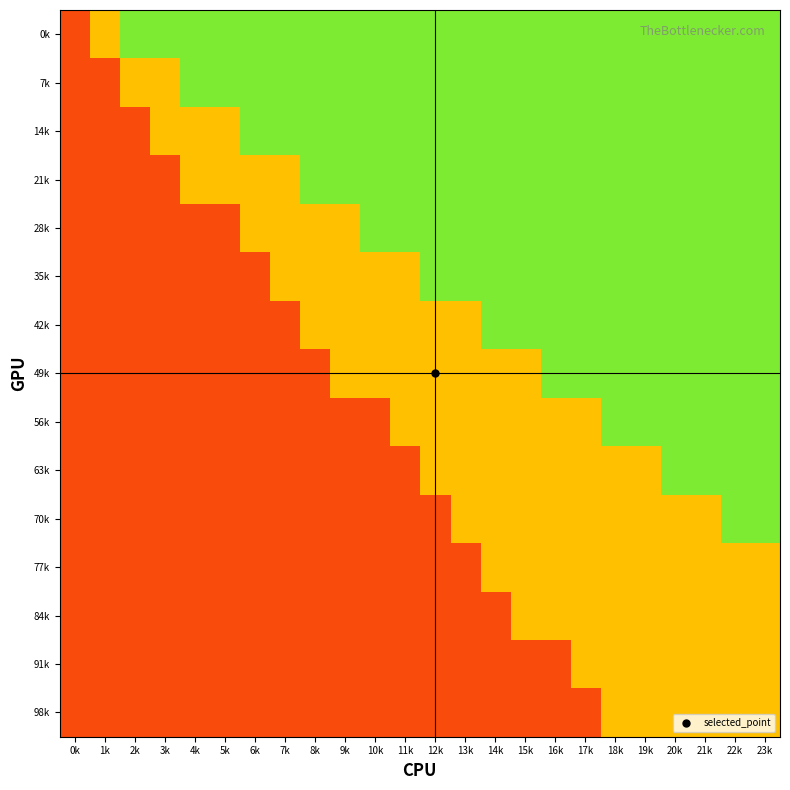

At 16k, list the series in order from smallest to largest.

91k, 98k, 56k, 63k, 70k, 77k, 84k, 0k, 7k, 14k, 21k, 28k, 35k, 42k, 49k